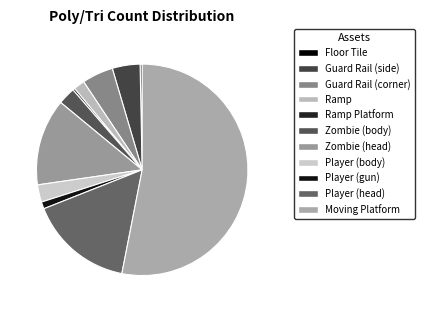

How many segments does this pie chart have?

11